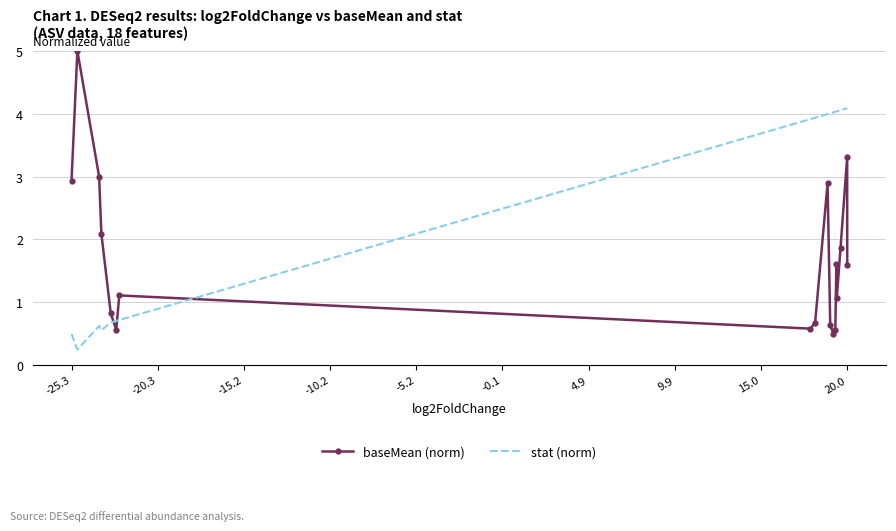

Which series has the largest total across all categories?

stat (norm)